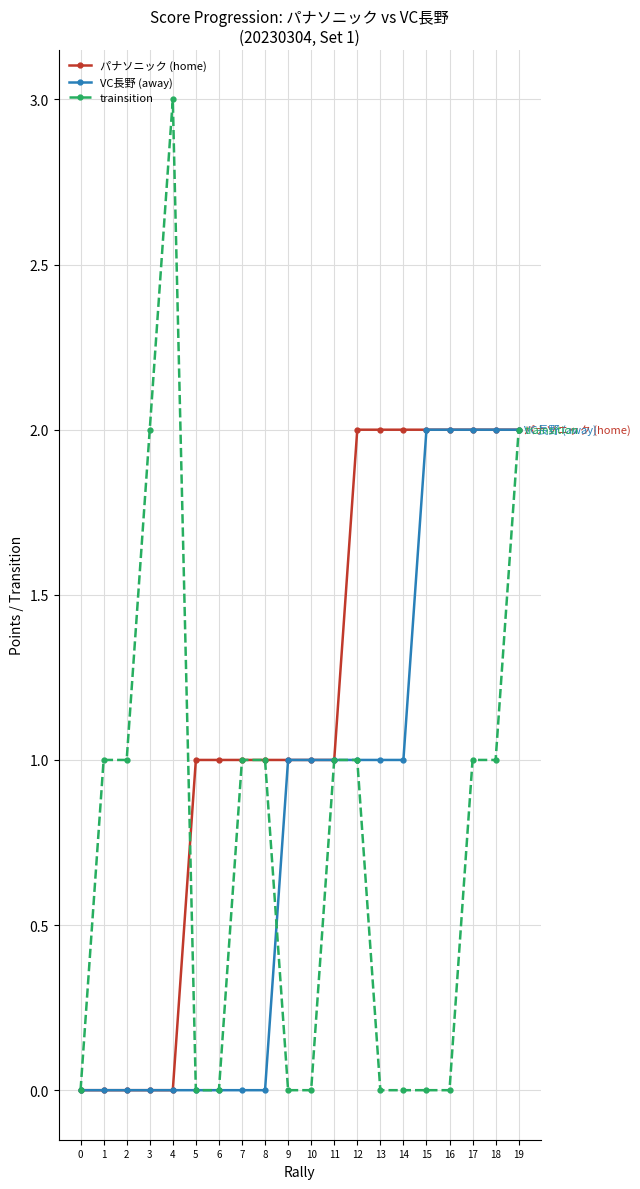

True or false: VC長野 (away) has a value of 3 at 15.

False